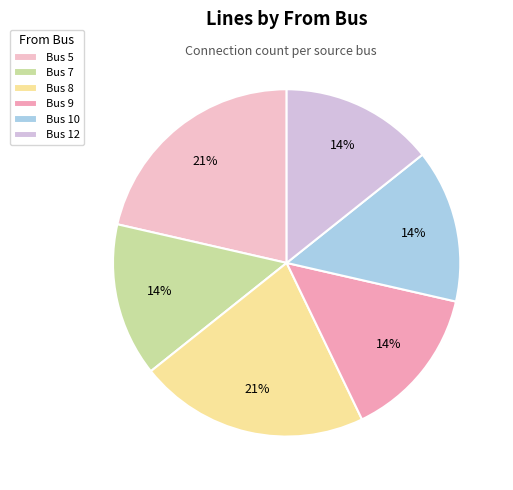

Count the number of slices in the pie.

6